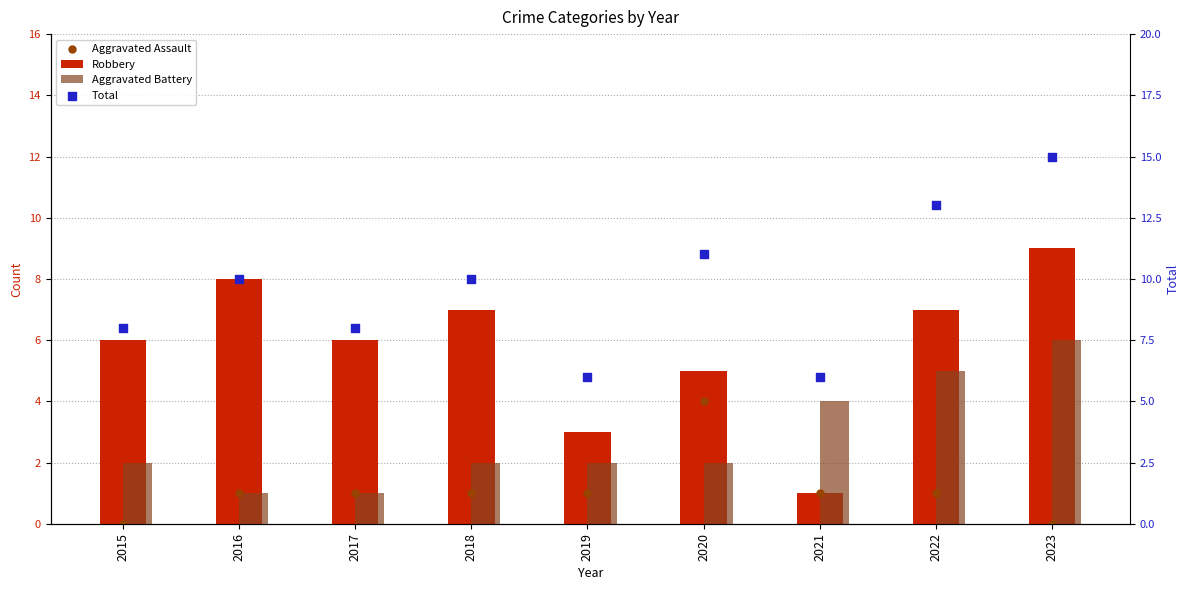

What are all the series names shown in the legend?

Robbery, Aggravated Battery, Aggravated Assault, Total